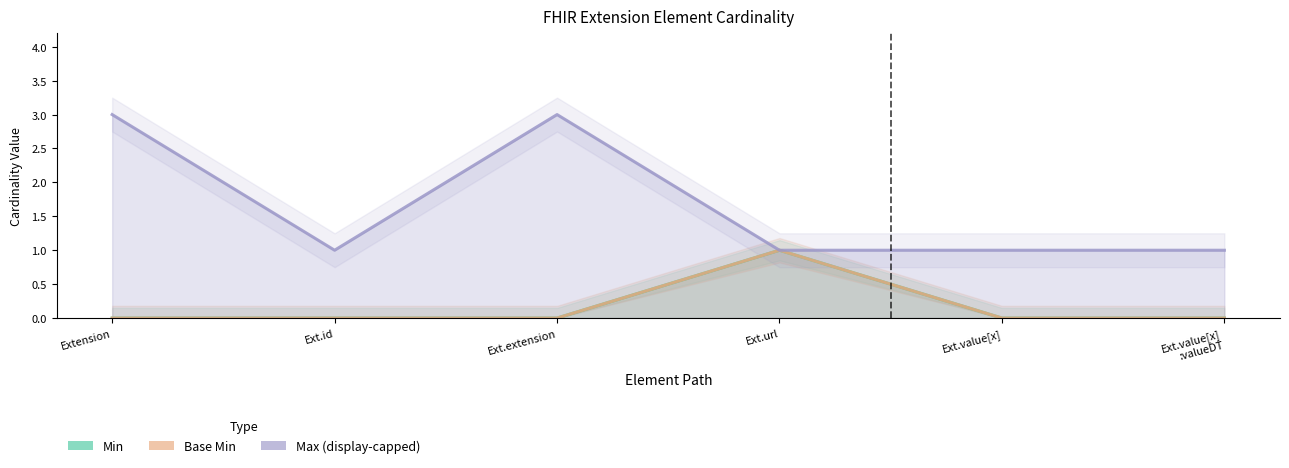

In Max (display-capped), how many points are higher than both neighbors (excluding endpoints)?

1